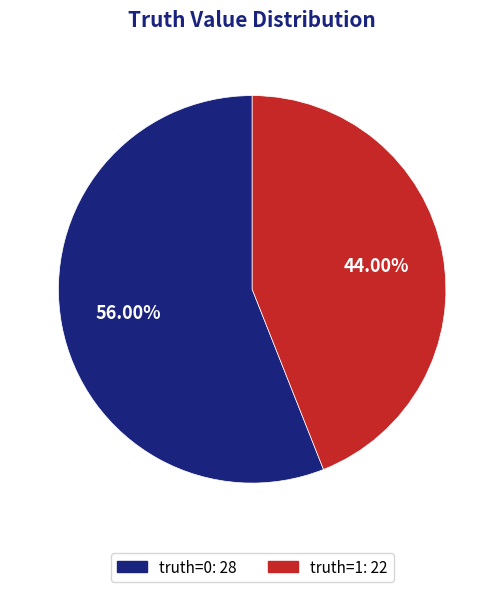

To the nearest percent, what is the average slice percentage?

50%